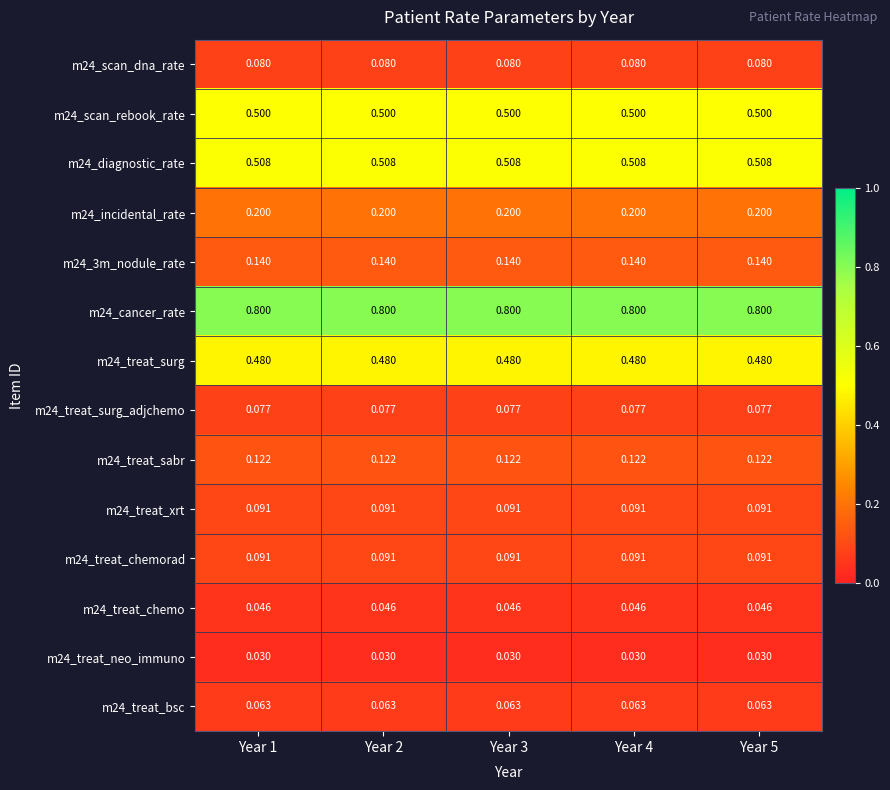

Is the value of m24_cancer_rate at Year 1 greater than the value of m24_treat_neo_immuno at Year 4?

Yes